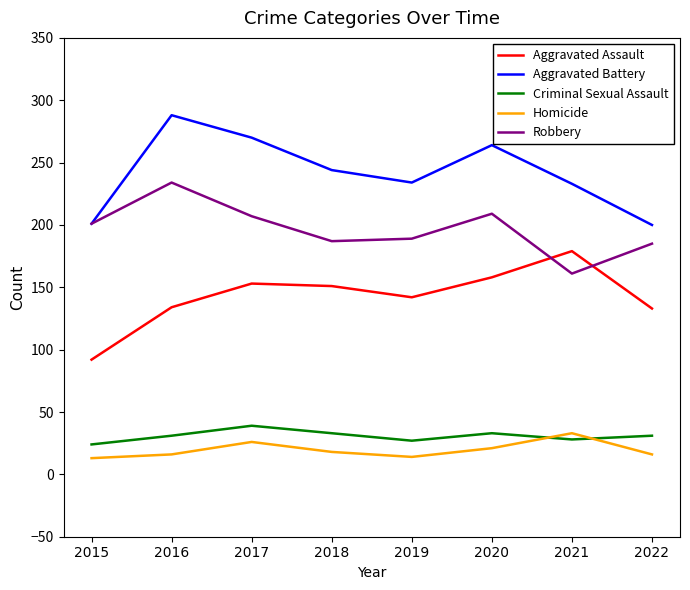

How many lines are shown in the chart?

5